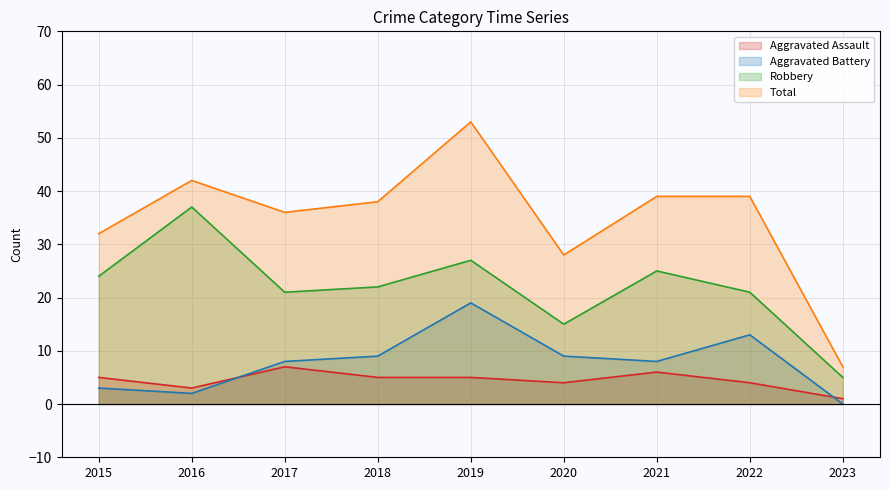

Reading right to left, what are all the values shown in this chart?

Aggravated Assault: 2023=1	2022=4	2021=6	2020=4	2019=5	2018=5	2017=7	2016=3	2015=5
Aggravated Battery: 2023=0	2022=13	2021=8	2020=9	2019=19	2018=9	2017=8	2016=2	2015=3
Robbery: 2023=5	2022=21	2021=25	2020=15	2019=27	2018=22	2017=21	2016=37	2015=24
Total: 2023=7	2022=39	2021=39	2020=28	2019=53	2018=38	2017=36	2016=42	2015=32